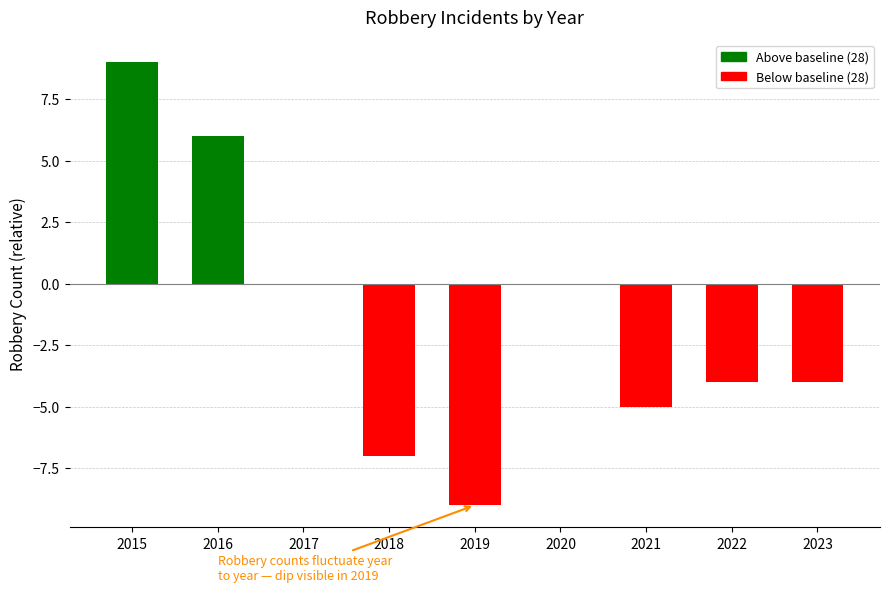

The value at 2023 is -4. True or false?

True